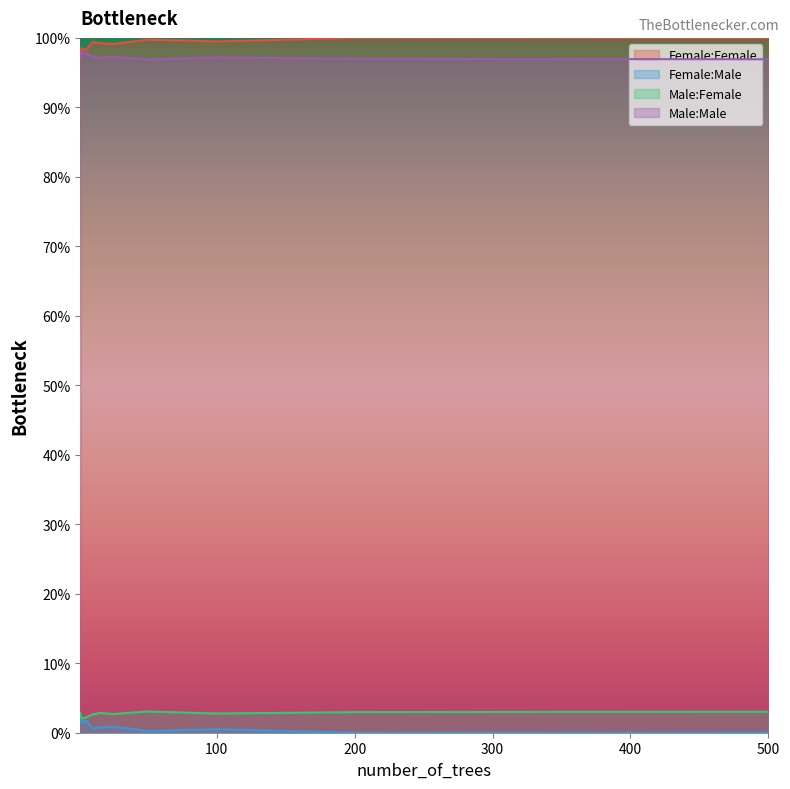

How many values in the Male:Male series are below 97?

3